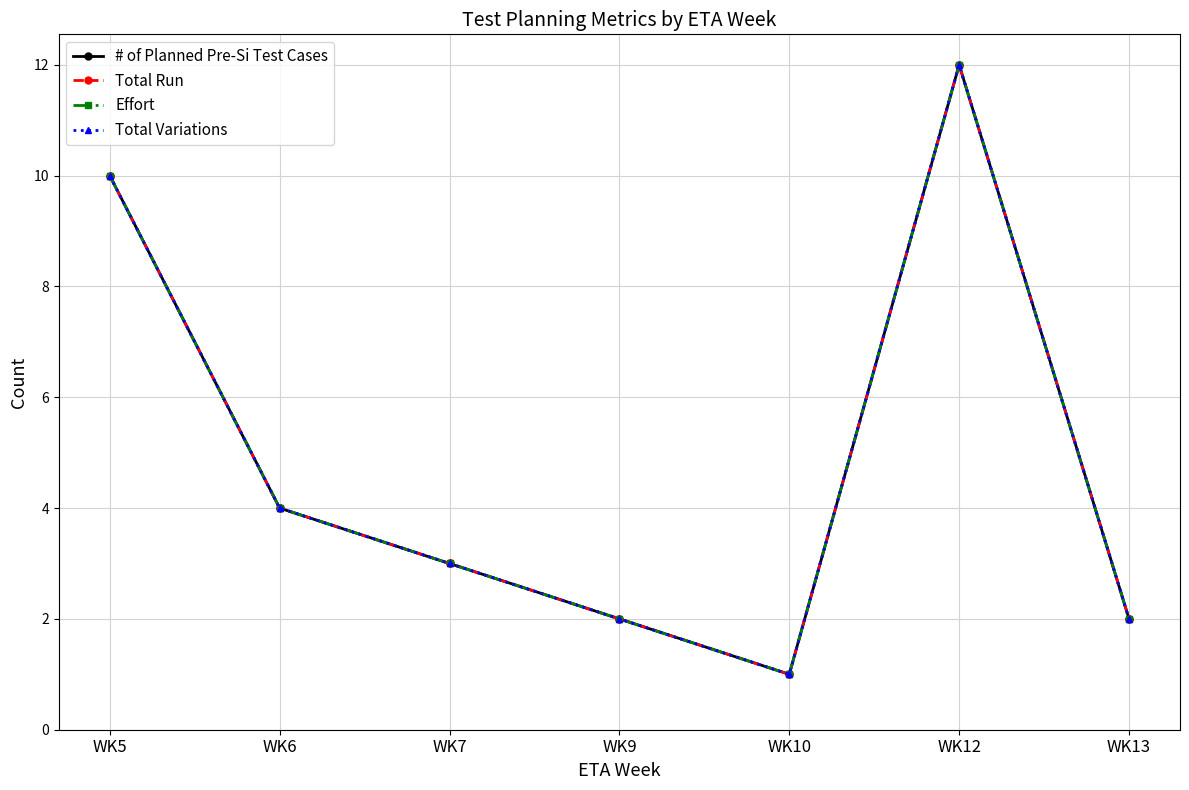

At WK6, list the series in order from smallest to largest.

# of Planned Pre-Si Test Cases, Total Run, Effort, Total Variations